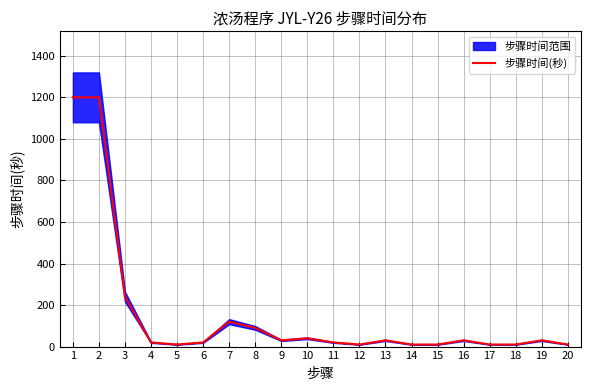

What is the change in value from 10 to 15?

-30